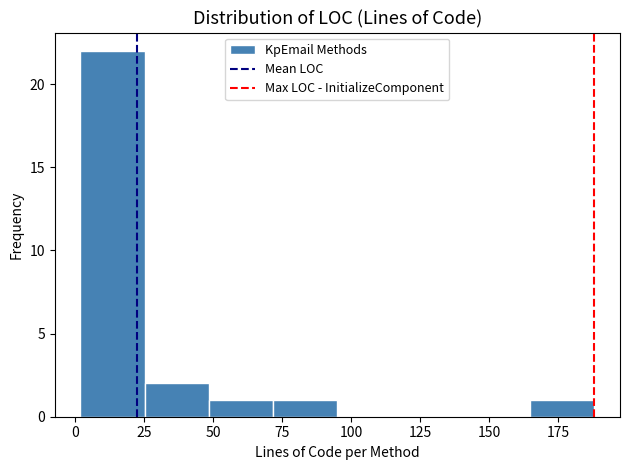

Reading left to right, list every bar in this chart as the range it spans on the x-axis followed by its height. Neither the bar edges nor the heights are printed on the chart, so give them approximately, as read against the axes.

0 to 25: 22
25 to 50: 2
50 to 70: 1
70 to 95: 1
95 to 120: 0
120 to 140: 0
140 to 165: 0
165 to 190: 1